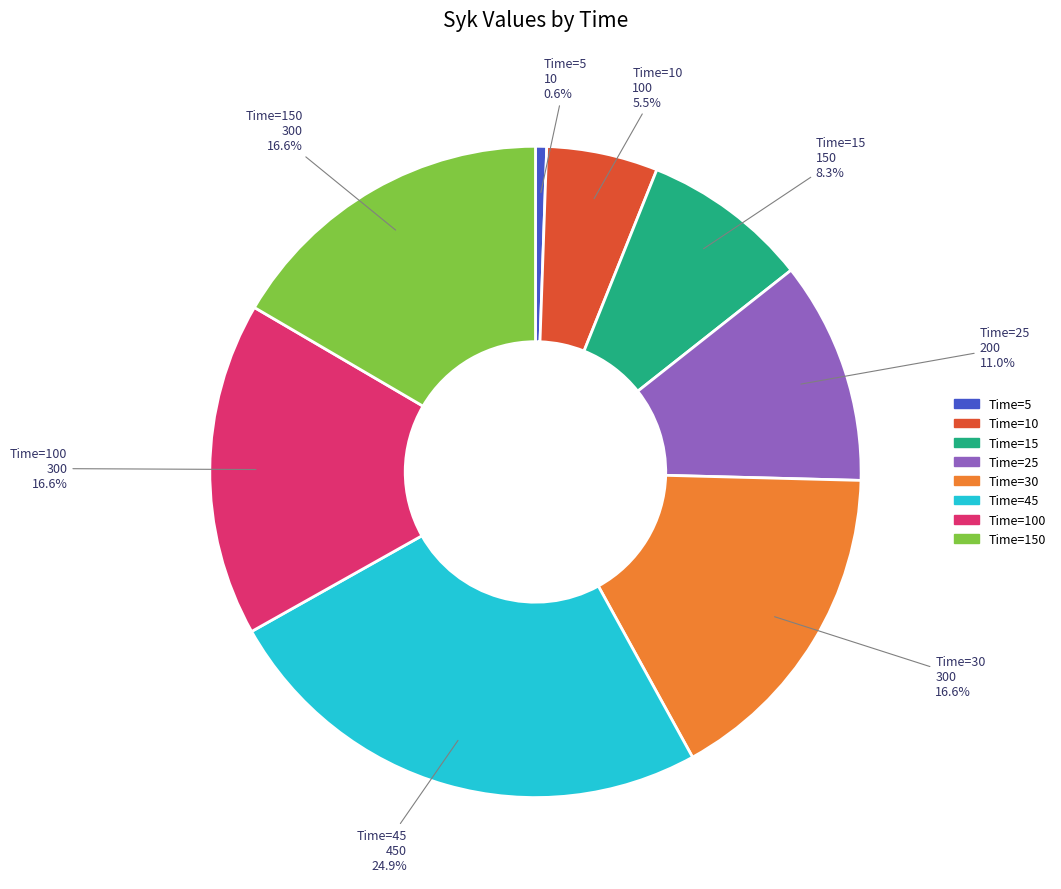

Count the number of slices in the pie.

8